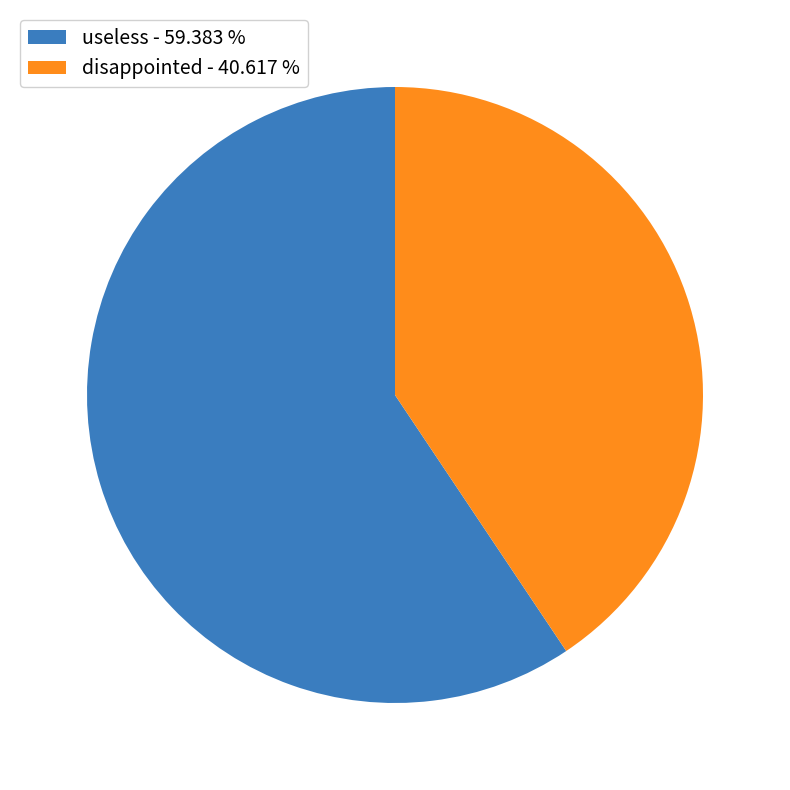

Is there a majority slice in this chart?

Yes